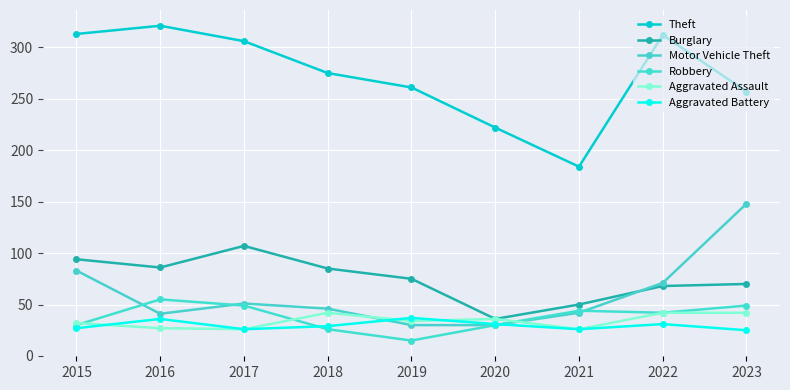

How many data points in Motor Vehicle Theft are less than 46?

4